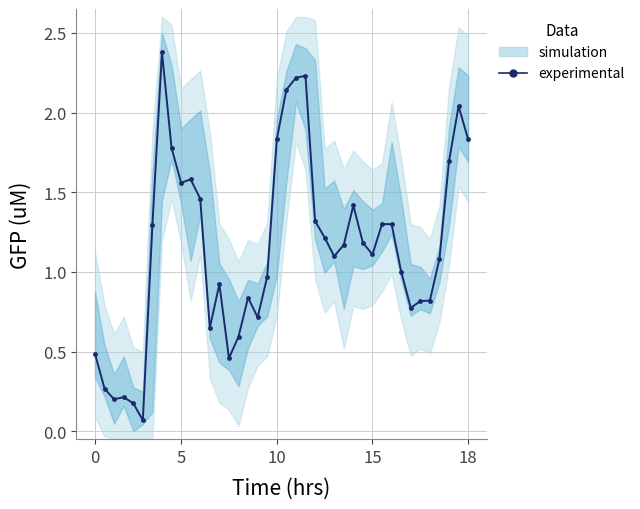

Read the value at 37.

1.7